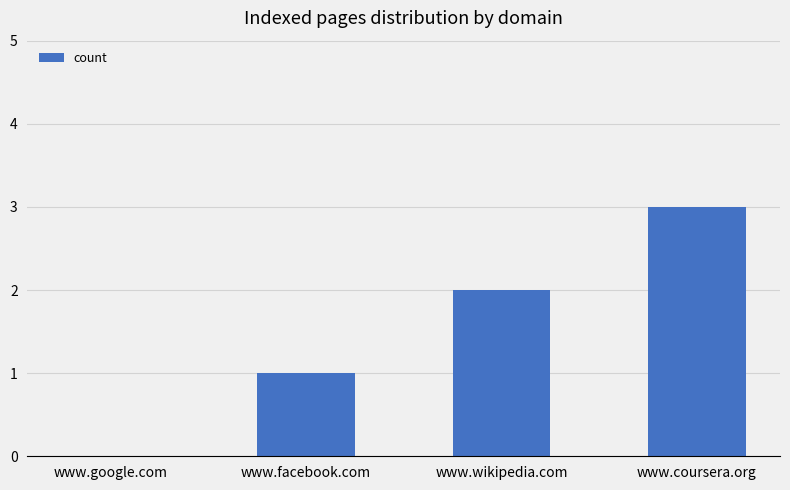

Where is the data nearest to the value 1?

www.facebook.com